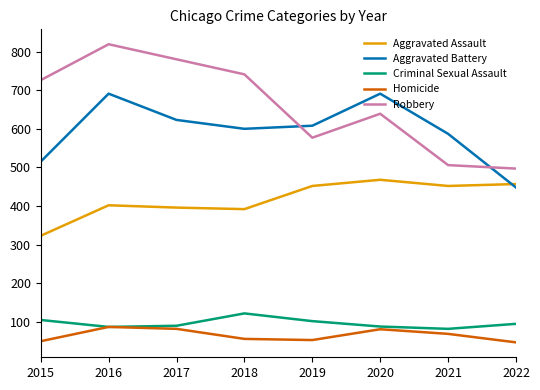

How many categories are shown in the chart?

8